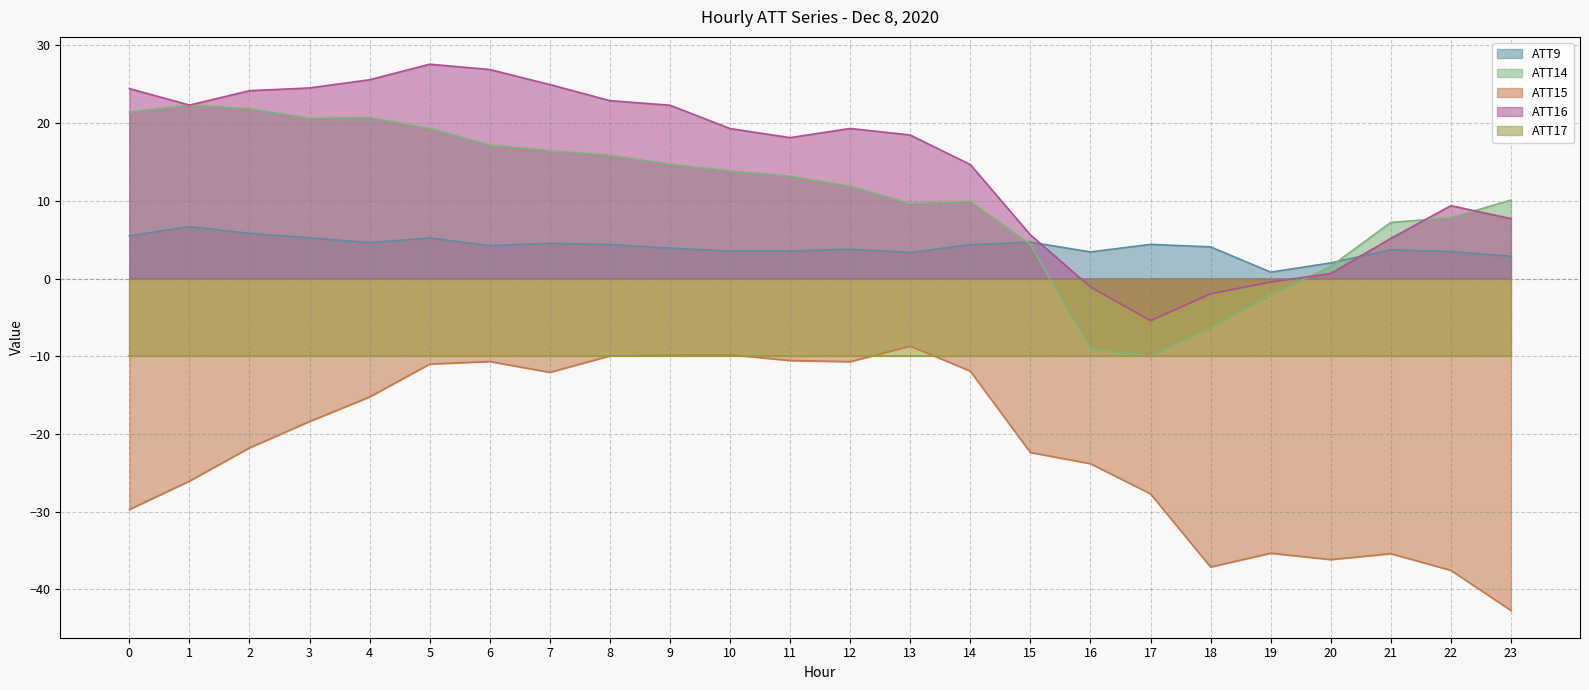

Which series changed the most between 1 and 21?

ATT16